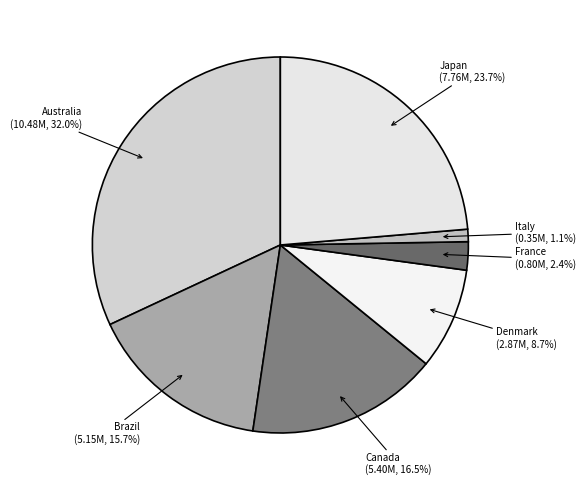

Is there a majority slice in this chart?

No